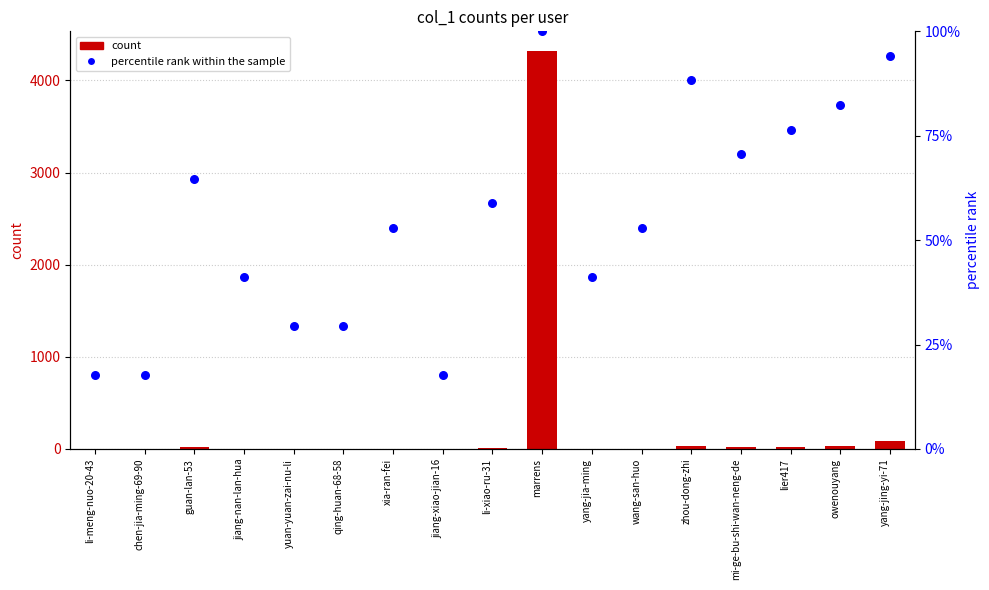

Which series reaches the maximum Y coordinate?

count